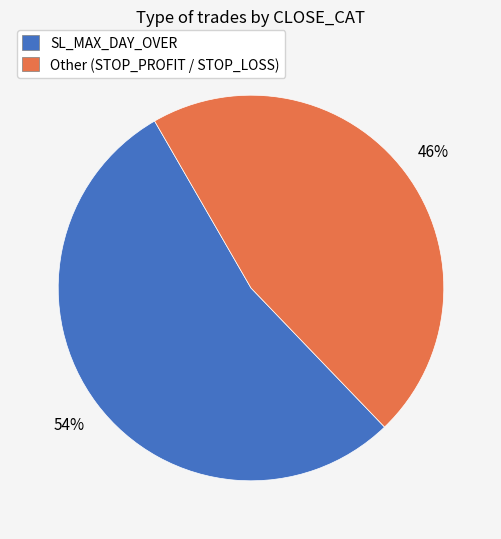

Is there any slice that represents more than half of the pie?

Yes